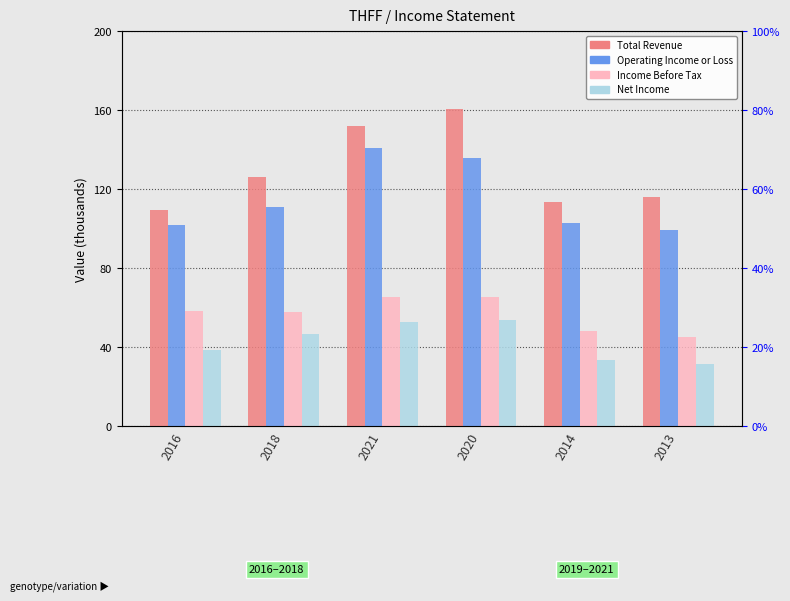

What is the value of the Income Before Tax bar at the 6th from the left?

45300